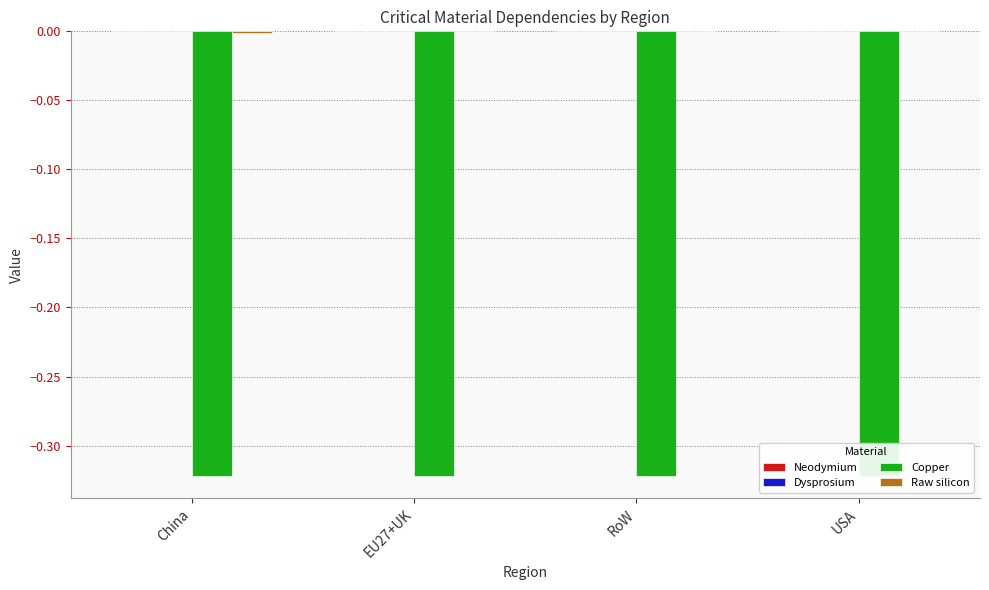

Which series has the largest total across all categories?

Neodymium